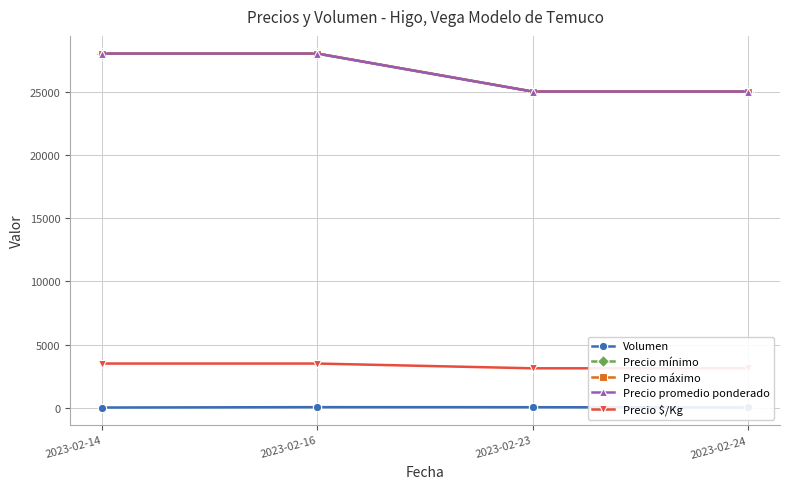

Which series has the widest spread of values?

Precio mínimo